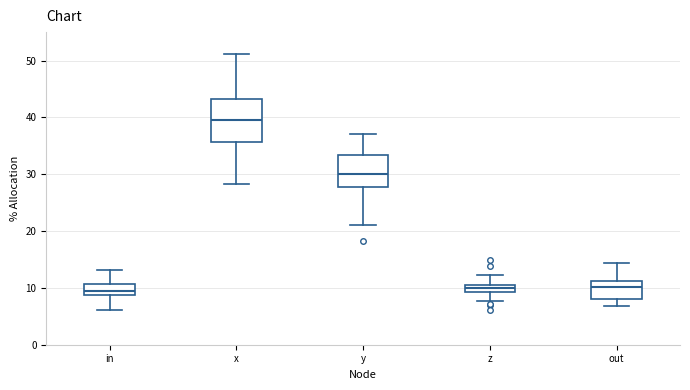

Where is the lower edge of the box for x on the y-axis? The values are not printed on the chart, so give them approximately, as read against the axis.

36